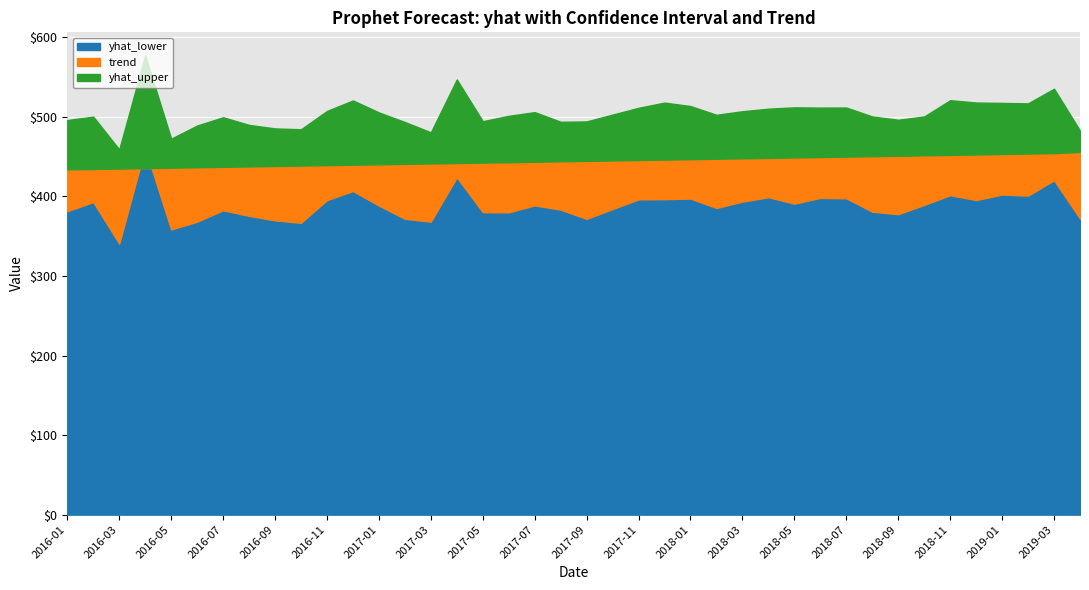

Read the trend value at 2016-05.

436.2